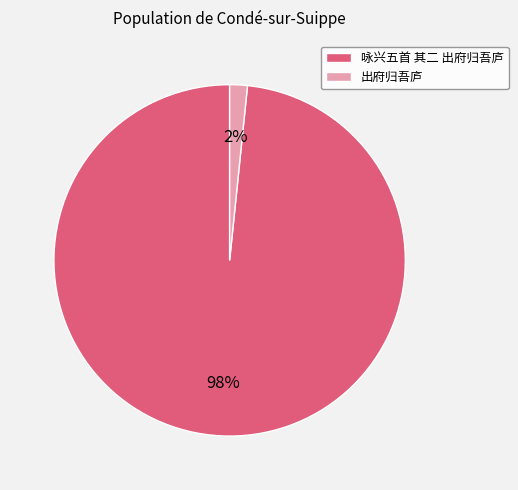

What is the smallest slice in the pie chart?

出府归吾庐